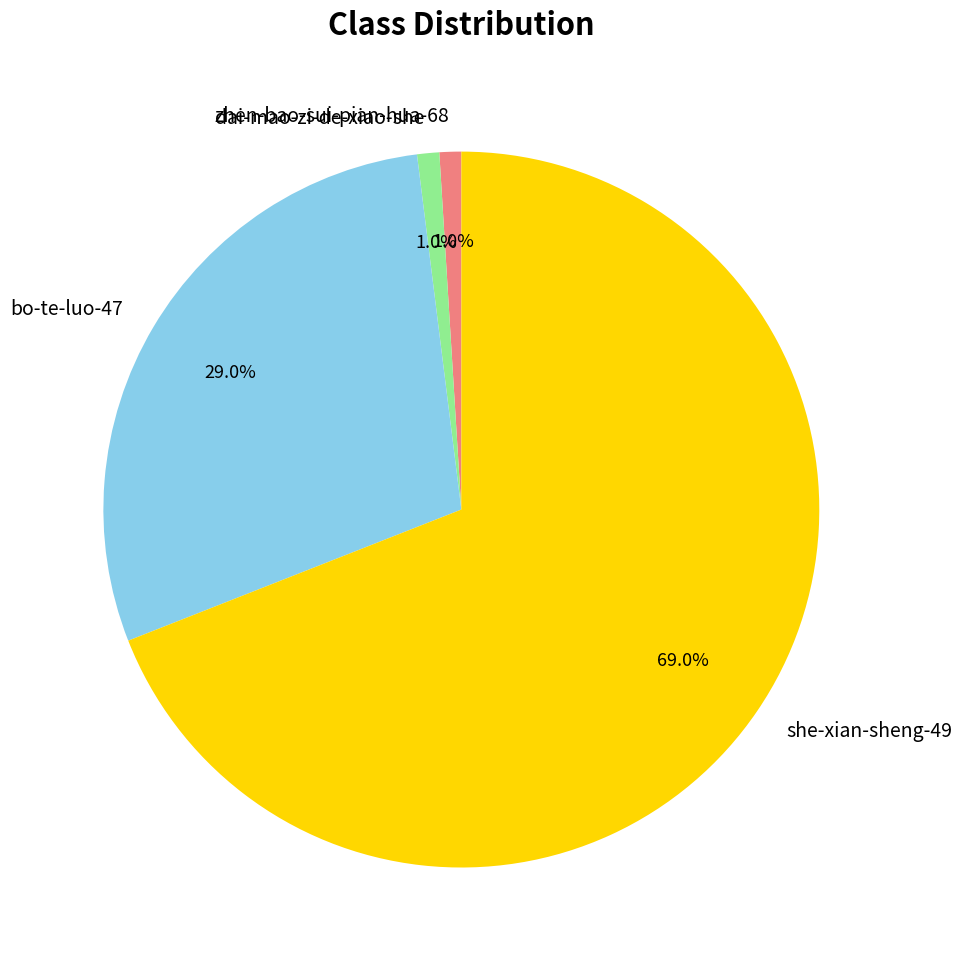

Between dai-mao-zi-de-xiao-she and bo-te-luo-47, which is larger?

bo-te-luo-47